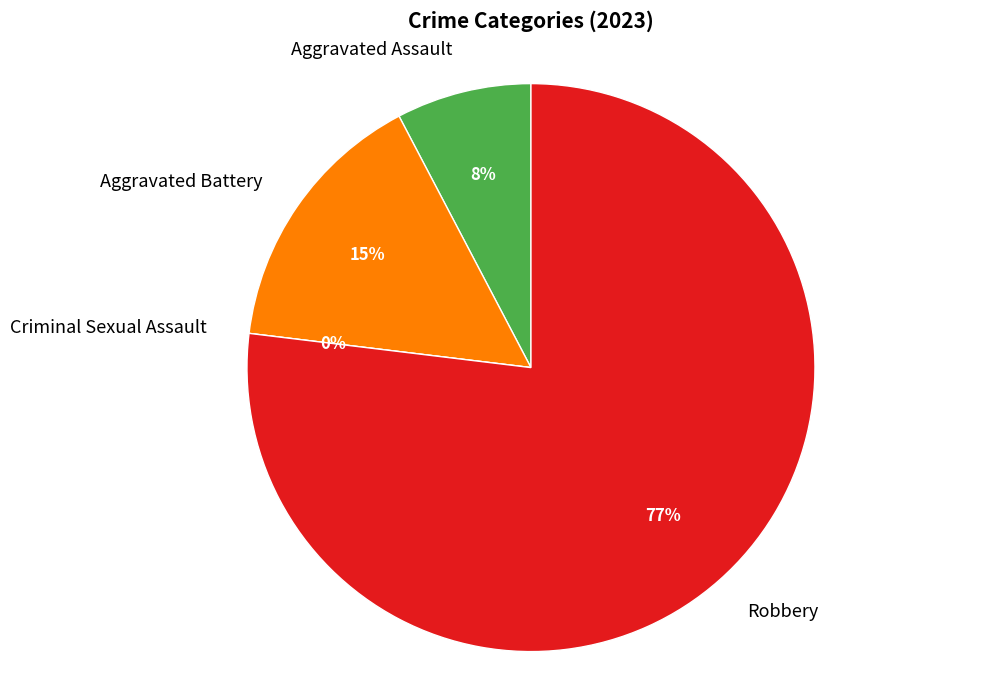

What is the largest slice in the pie chart?

Robbery